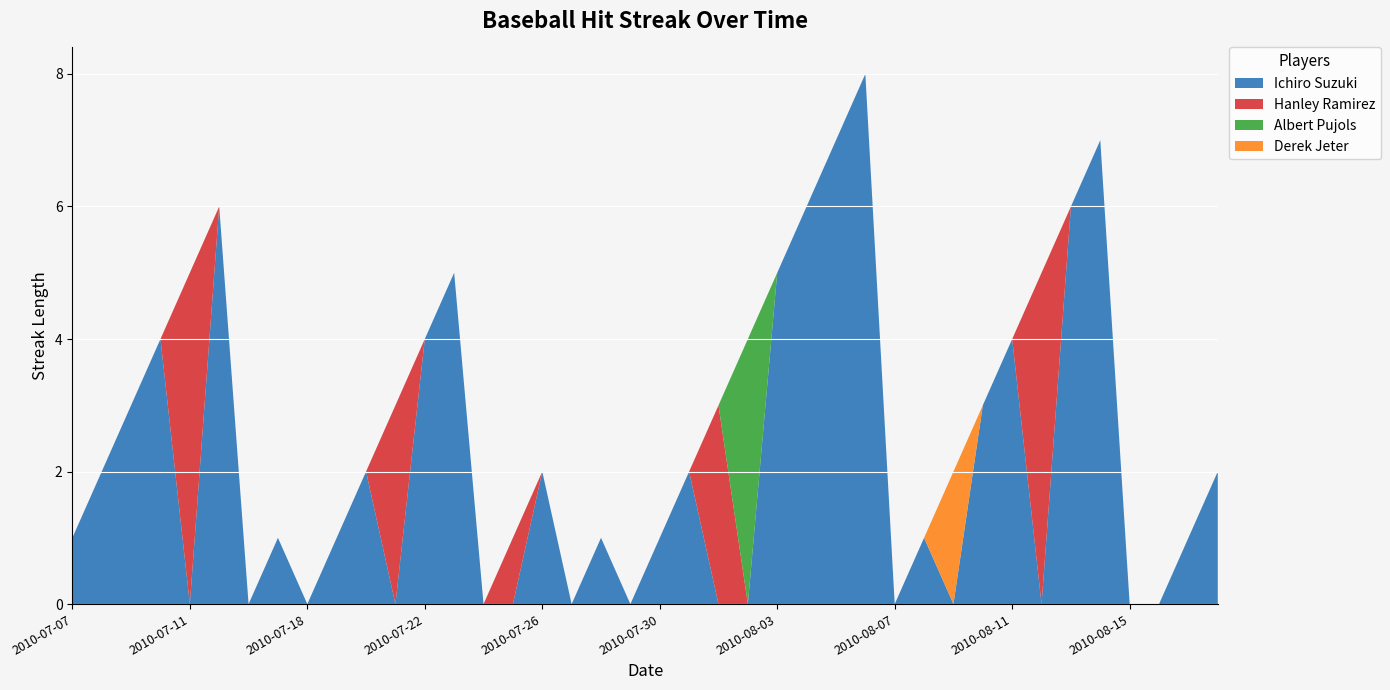

Reading left to right, extract all data points from this chart.

Ichiro Suzuki: 2010-07-07=1	2010-07-08=2	2010-07-09=3	2010-07-10=4	2010-07-11=0	2010-07-15=6	2010-07-16=0	2010-07-17=1	2010-07-18=0	2010-07-19=1	2010-07-20=2	2010-07-21=0	2010-07-22=4	2010-07-23=5	2010-07-24=0	2010-07-25=0	2010-07-26=2	2010-07-27=0	2010-07-28=1	2010-07-29=0	2010-07-30=1	2010-07-31=2	2010-08-01=0	2010-08-02=0	2010-08-03=5	2010-08-04=6	2010-08-05=7	2010-08-06=8	2010-08-07=0	2010-08-08=1	2010-08-09=0	2010-08-10=3	2010-08-11=4	2010-08-12=0	2010-08-13=6	2010-08-14=7	2010-08-15=0	2010-08-16=0	2010-08-17=1	2010-08-18=2
Hanley Ramirez: 2010-07-07=0	2010-07-08=0	2010-07-09=0	2010-07-10=0	2010-07-11=5	2010-07-15=0	2010-07-16=0	2010-07-17=0	2010-07-18=0	2010-07-19=0	2010-07-20=0	2010-07-21=3	2010-07-22=0	2010-07-23=0	2010-07-24=0	2010-07-25=1	2010-07-26=0	2010-07-27=0	2010-07-28=0	2010-07-29=0	2010-07-30=0	2010-07-31=0	2010-08-01=3	2010-08-02=0	2010-08-03=0	2010-08-04=0	2010-08-05=0	2010-08-06=0	2010-08-07=0	2010-08-08=0	2010-08-09=0	2010-08-10=0	2010-08-11=0	2010-08-12=5	2010-08-13=0	2010-08-14=0	2010-08-15=0	2010-08-16=0	2010-08-17=0	2010-08-18=0
Albert Pujols: 2010-07-07=0	2010-07-08=0	2010-07-09=0	2010-07-10=0	2010-07-11=0	2010-07-15=0	2010-07-16=0	2010-07-17=0	2010-07-18=0	2010-07-19=0	2010-07-20=0	2010-07-21=0	2010-07-22=0	2010-07-23=0	2010-07-24=0	2010-07-25=0	2010-07-26=0	2010-07-27=0	2010-07-28=0	2010-07-29=0	2010-07-30=0	2010-07-31=0	2010-08-01=0	2010-08-02=4	2010-08-03=0	2010-08-04=0	2010-08-05=0	2010-08-06=0	2010-08-07=0	2010-08-08=0	2010-08-09=0	2010-08-10=0	2010-08-11=0	2010-08-12=0	2010-08-13=0	2010-08-14=0	2010-08-15=0	2010-08-16=0	2010-08-17=0	2010-08-18=0
Derek Jeter: 2010-07-07=0	2010-07-08=0	2010-07-09=0	2010-07-10=0	2010-07-11=0	2010-07-15=0	2010-07-16=0	2010-07-17=0	2010-07-18=0	2010-07-19=0	2010-07-20=0	2010-07-21=0	2010-07-22=0	2010-07-23=0	2010-07-24=0	2010-07-25=0	2010-07-26=0	2010-07-27=0	2010-07-28=0	2010-07-29=0	2010-07-30=0	2010-07-31=0	2010-08-01=0	2010-08-02=0	2010-08-03=0	2010-08-04=0	2010-08-05=0	2010-08-06=0	2010-08-07=0	2010-08-08=0	2010-08-09=2	2010-08-10=0	2010-08-11=0	2010-08-12=0	2010-08-13=0	2010-08-14=0	2010-08-15=0	2010-08-16=0	2010-08-17=0	2010-08-18=0